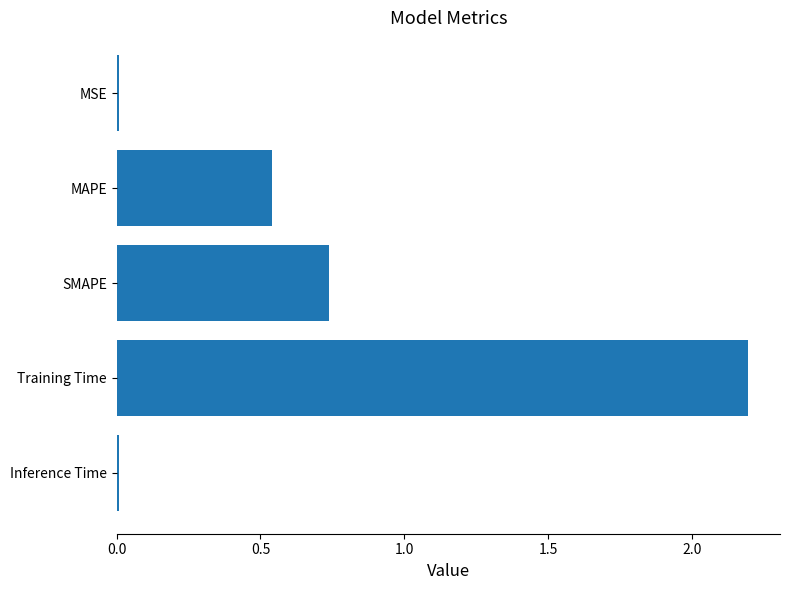

What is the label of the 4th bar from the top?

Training Time